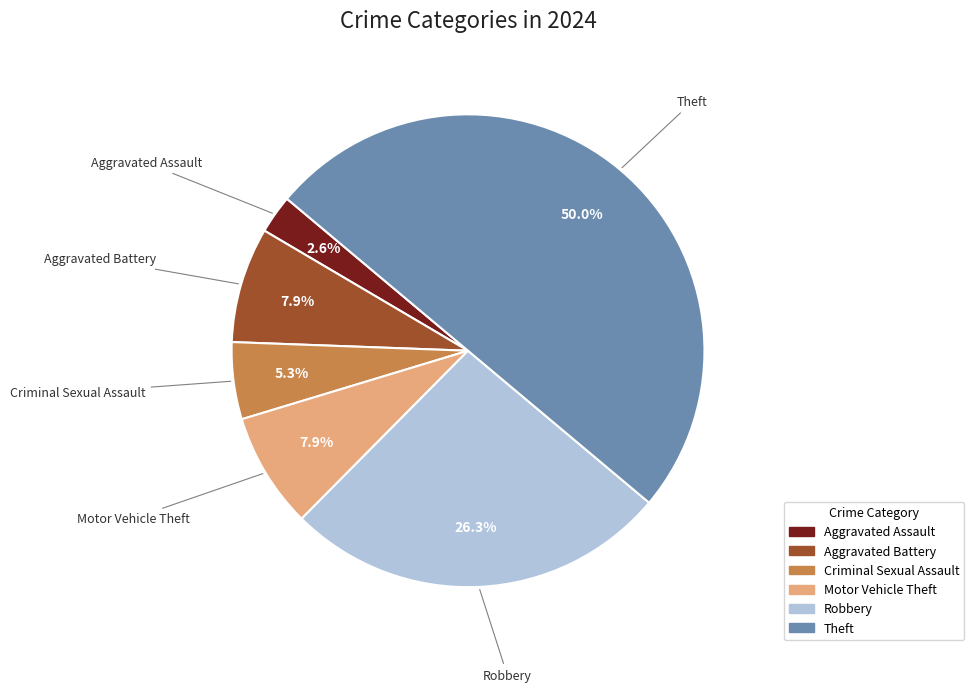

To the nearest percent, what percentage of the pie is Motor Vehicle Theft?

8%